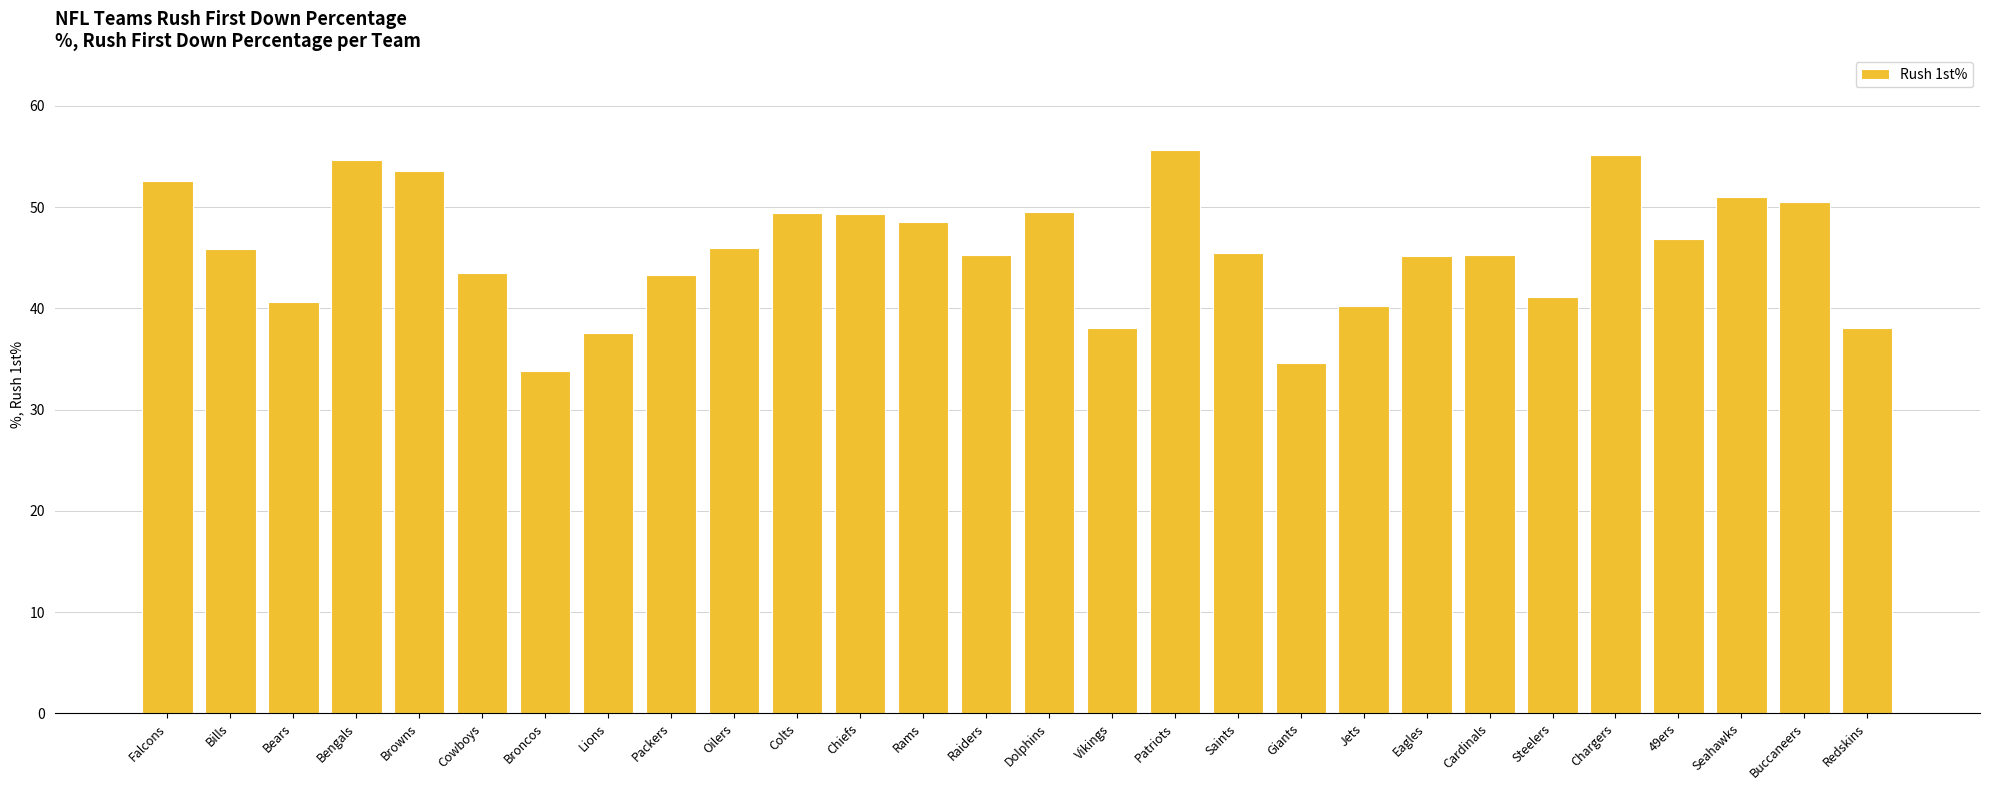

What is the label of the 1st bar from the left?

Falcons